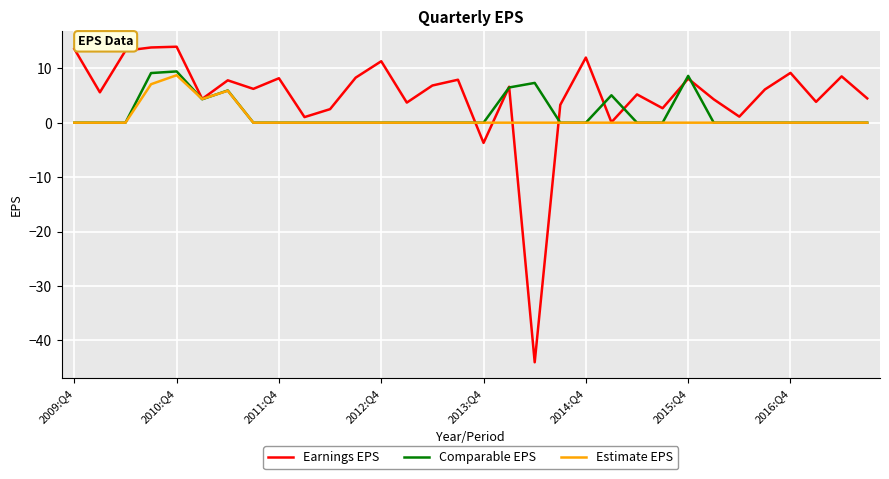

Count the number of categories in the chart.

32